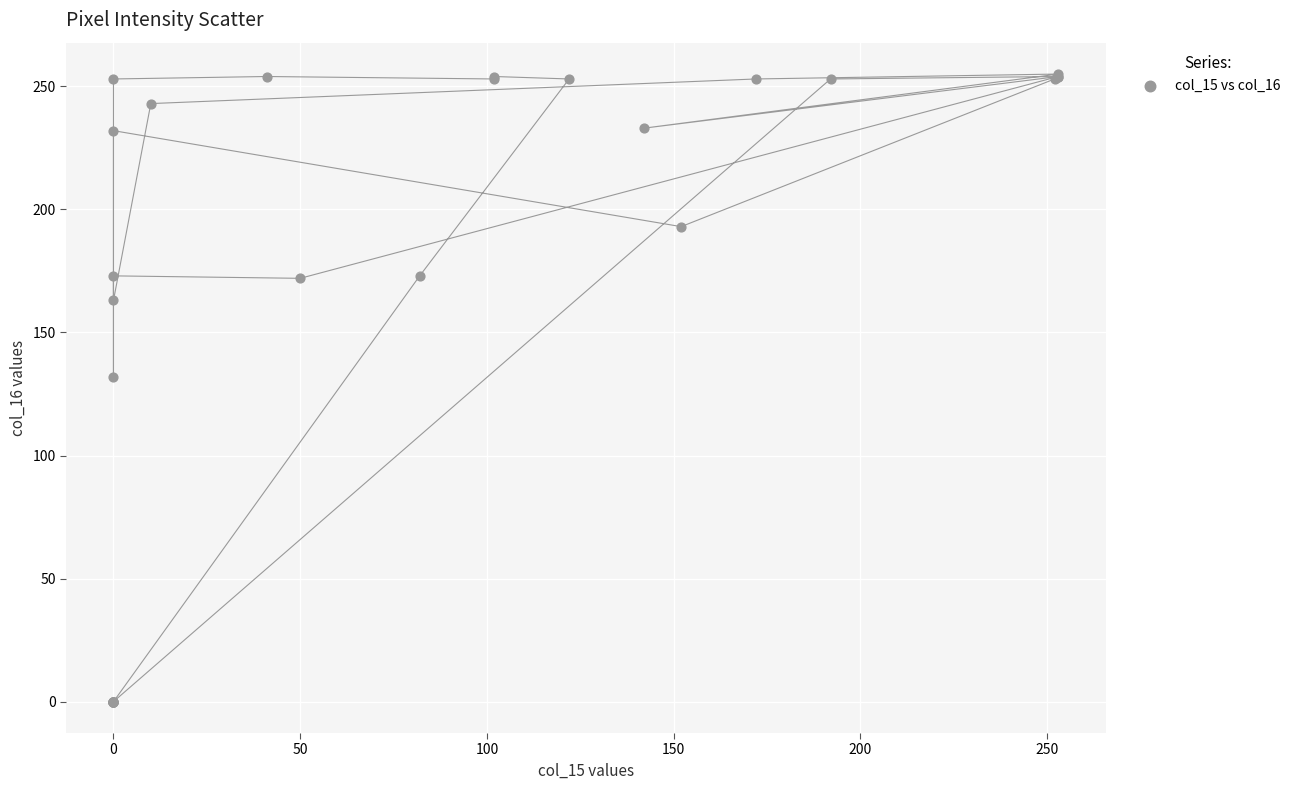

What Y value in the scatter plot is closest to 127?

132